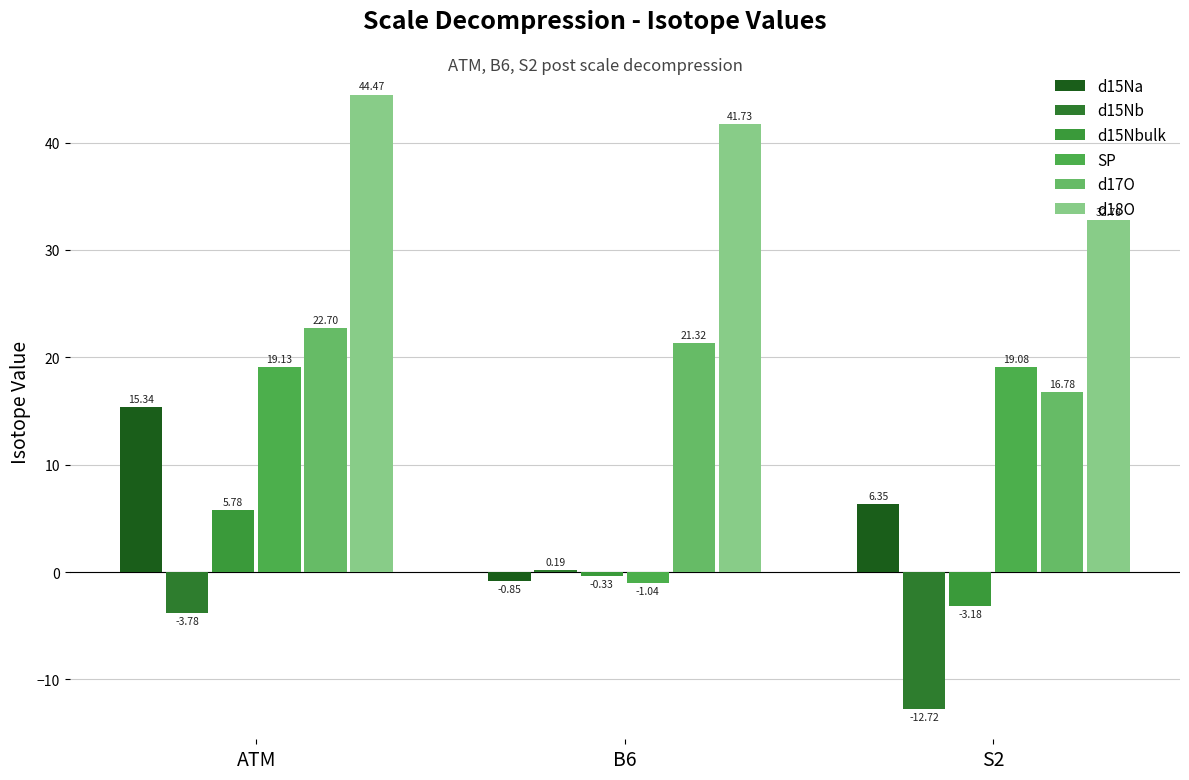

Which series has the widest spread of values?

SP